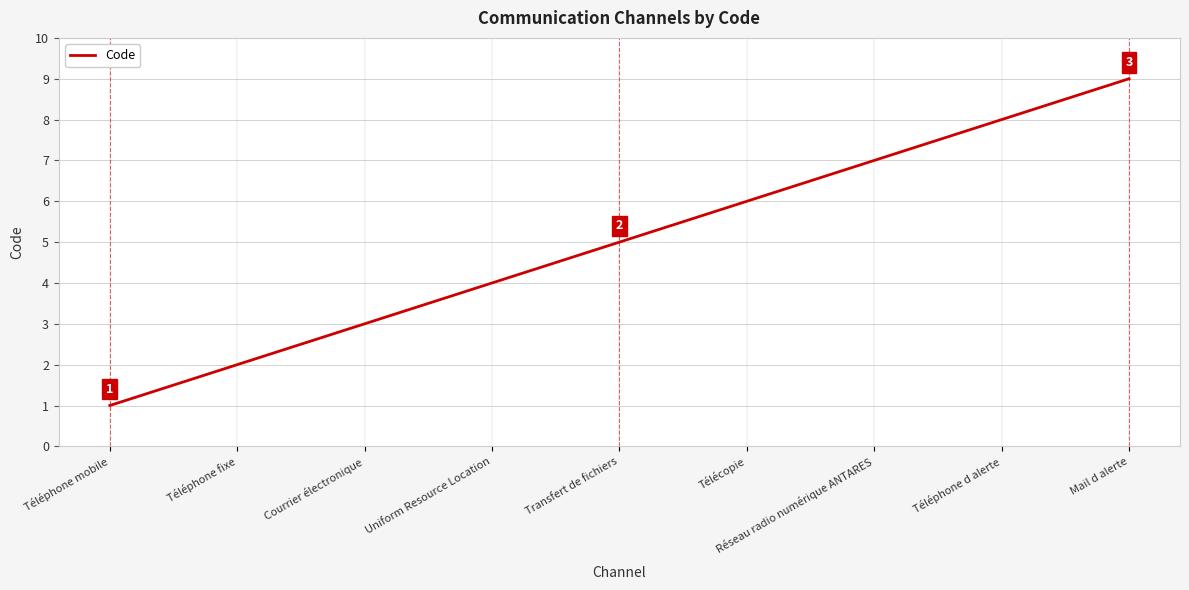

What is the average value?

5